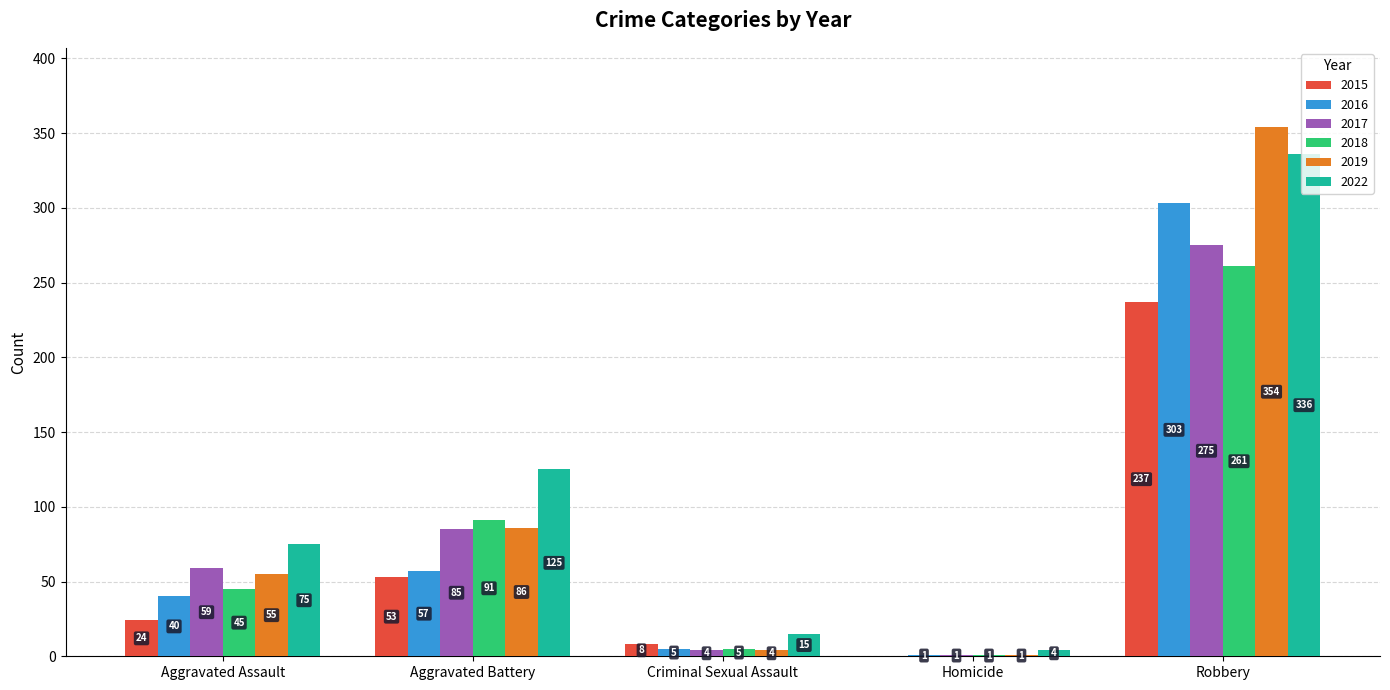

What is the maximum value shown in the chart?

354